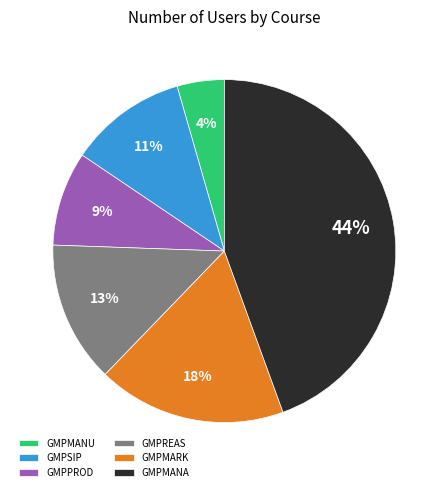

To the nearest percent, what is the difference between the largest and smallest slice percentages?

40%